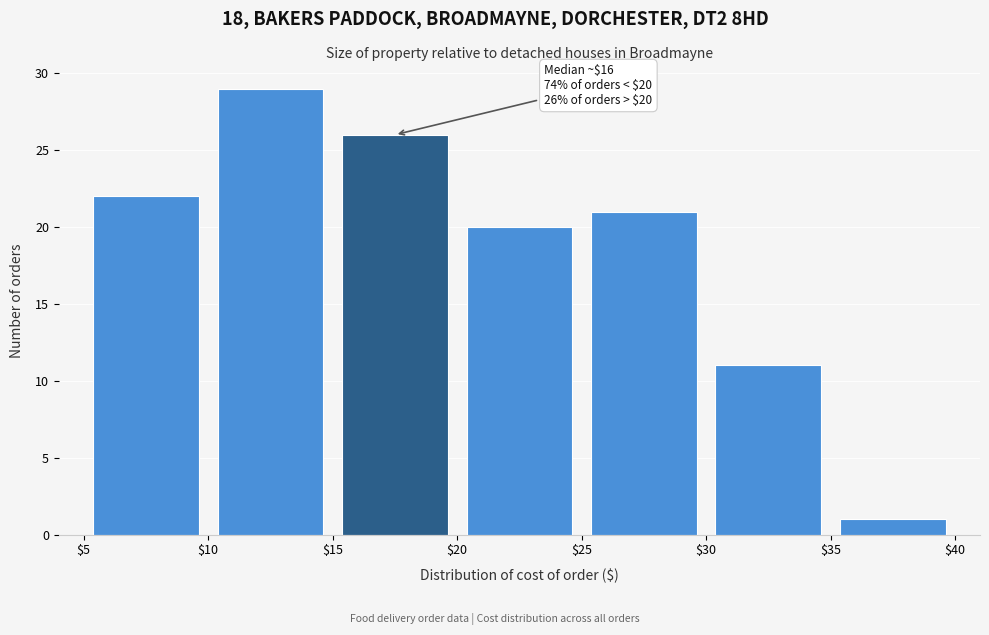

Over which range of the x-axis is the bar tallest?

$10 to $15